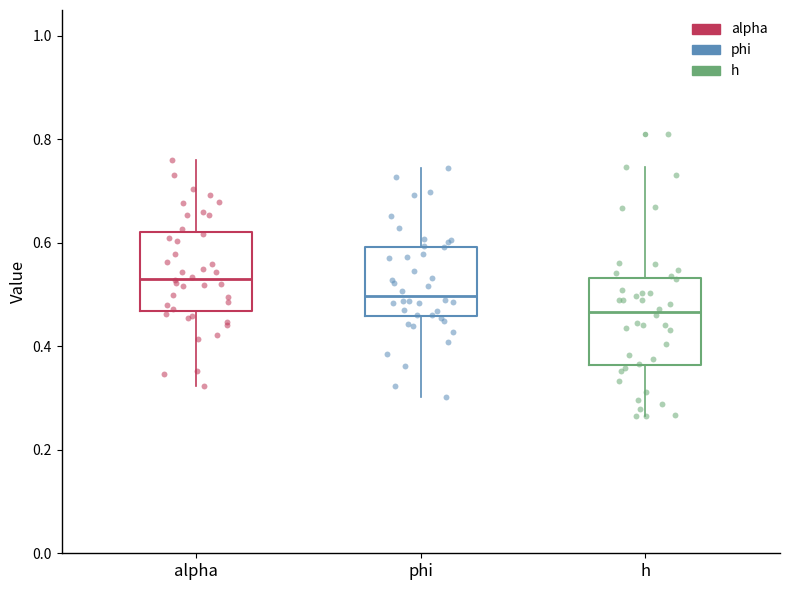

Which box's median line is the lowest?

h